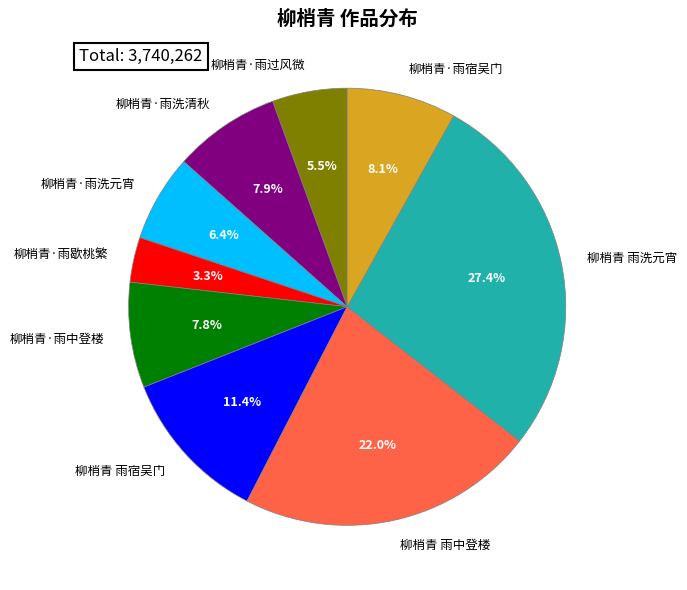

To the nearest percent, what portion does 柳梢青·雨洗清秋 represent?

8%